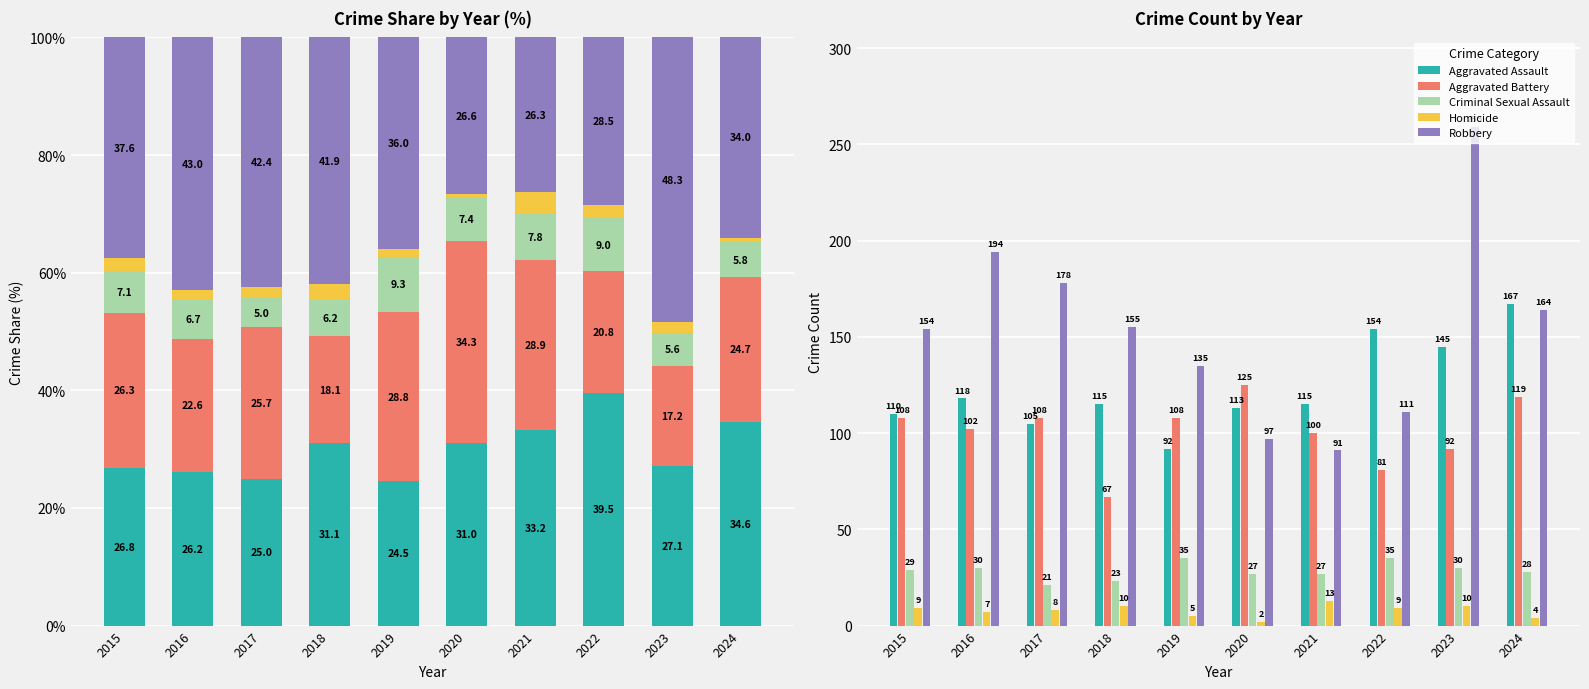

At how many categories does at least one series exceed 4?

10